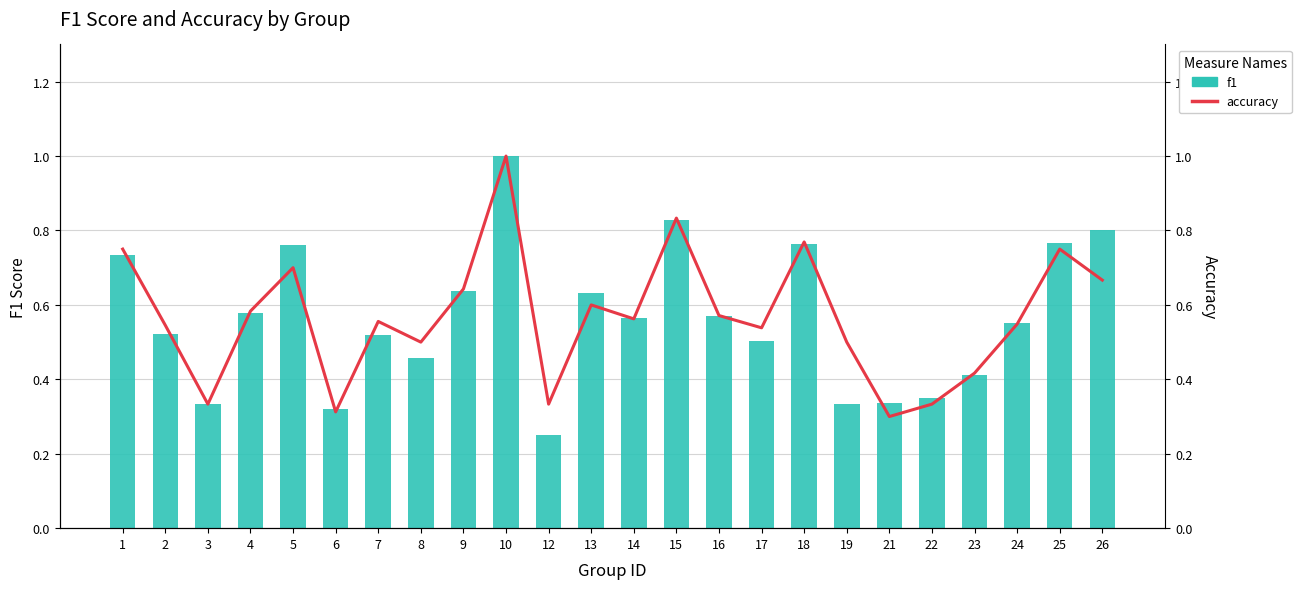

At which category is the sum across all series the highest?

10